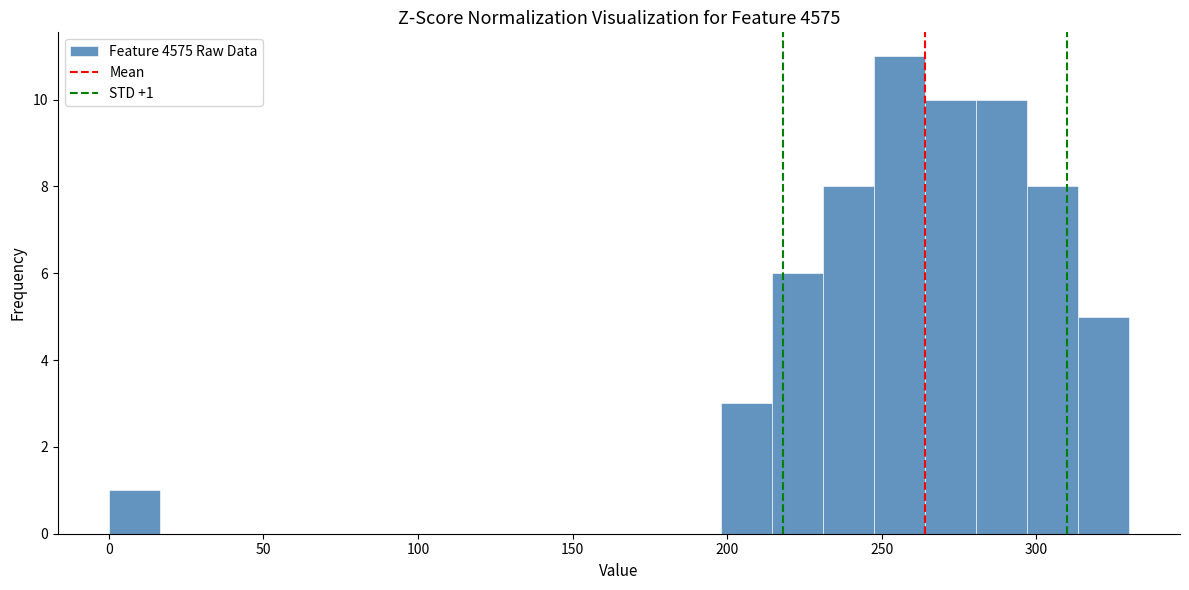

Read against the x-axis, roughly where is the centre of the tallest bar?

255